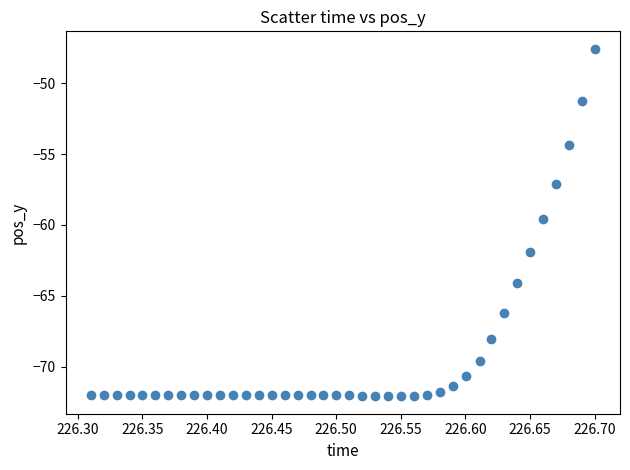

What Y value in the scatter plot is closest to -59?

-59.6